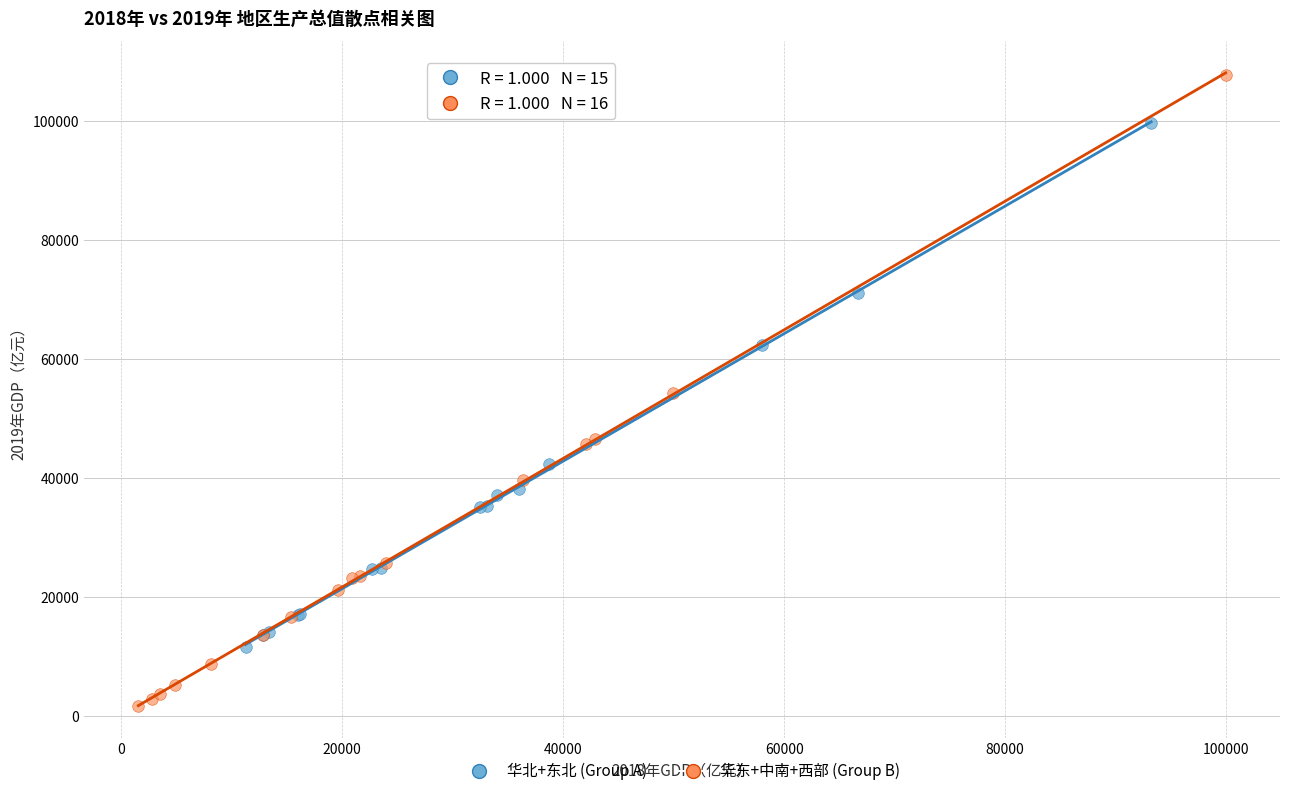

Which series reaches the minimum Y coordinate?

华东+中南+西部 (Group B)